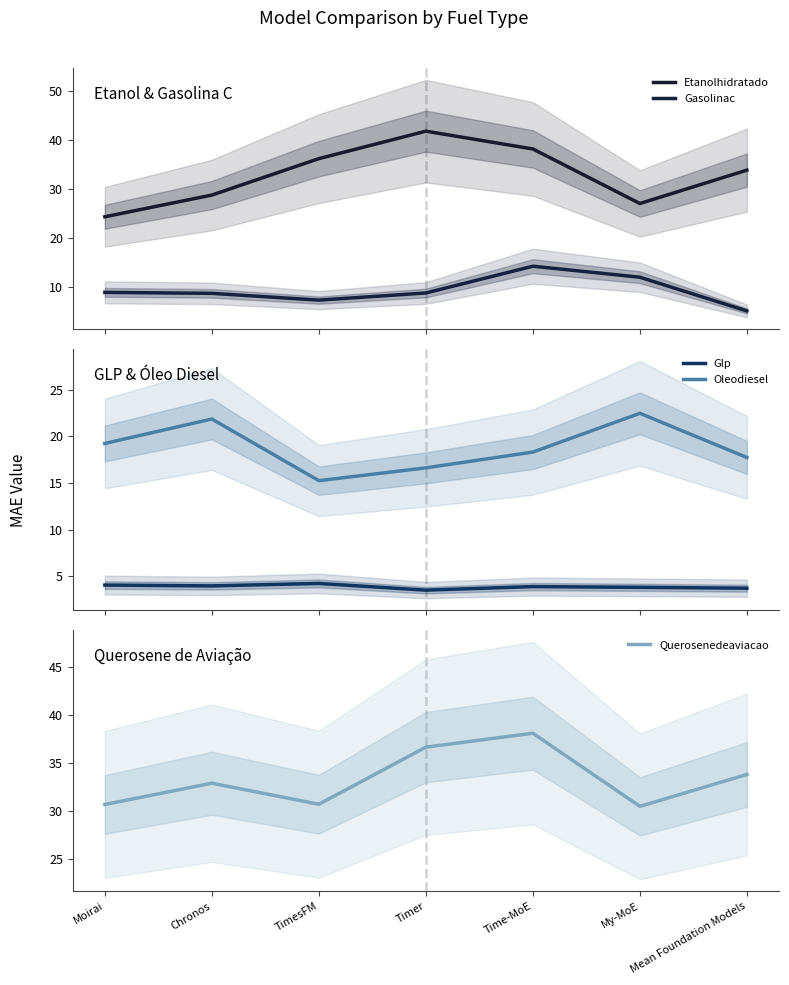

The value of Oleodiesel at Chronos is 34.3. True or false?

False